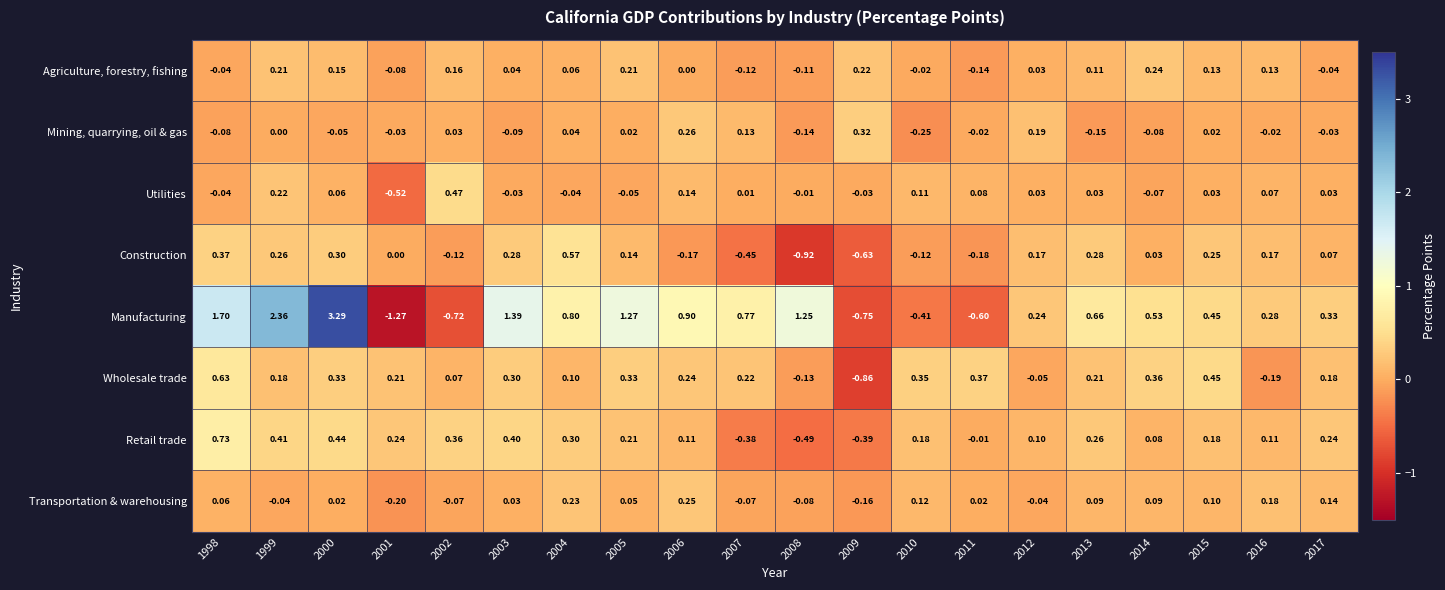

Is the value of Construction at 2017 greater than the value of Retail trade at 2013?

No